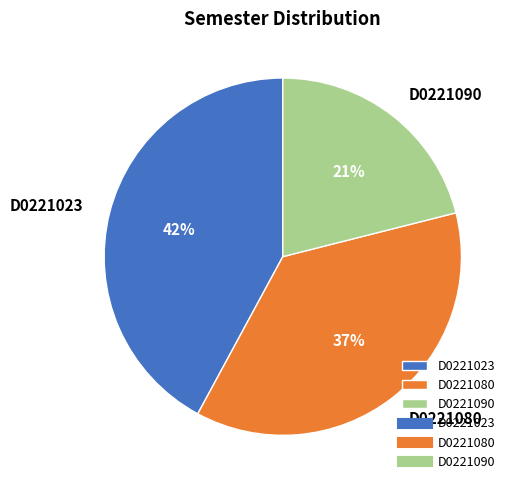

Combined, do D0221090 and D0221080 account for over 50%?

Yes